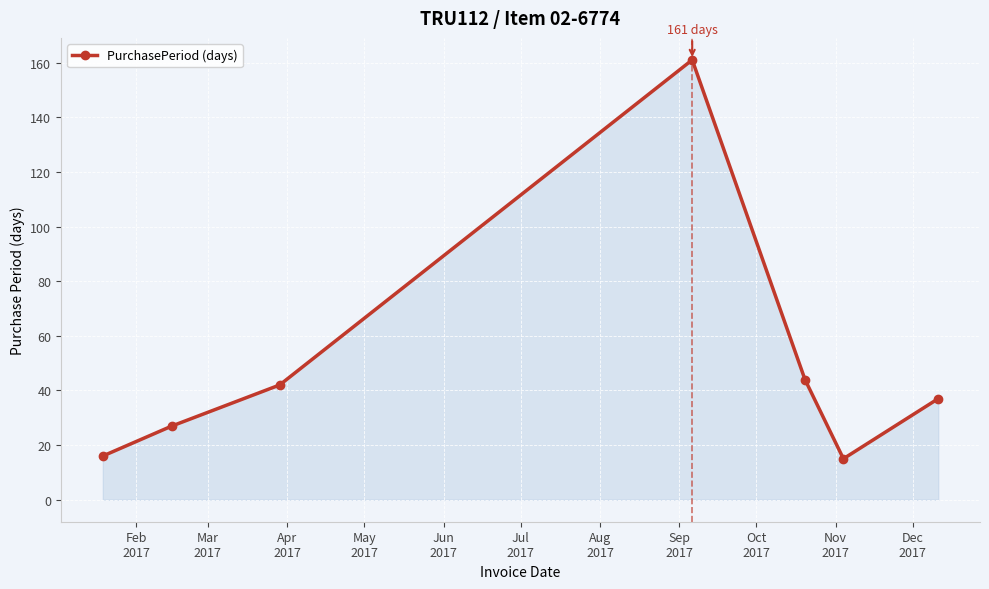

What is the average value?

49